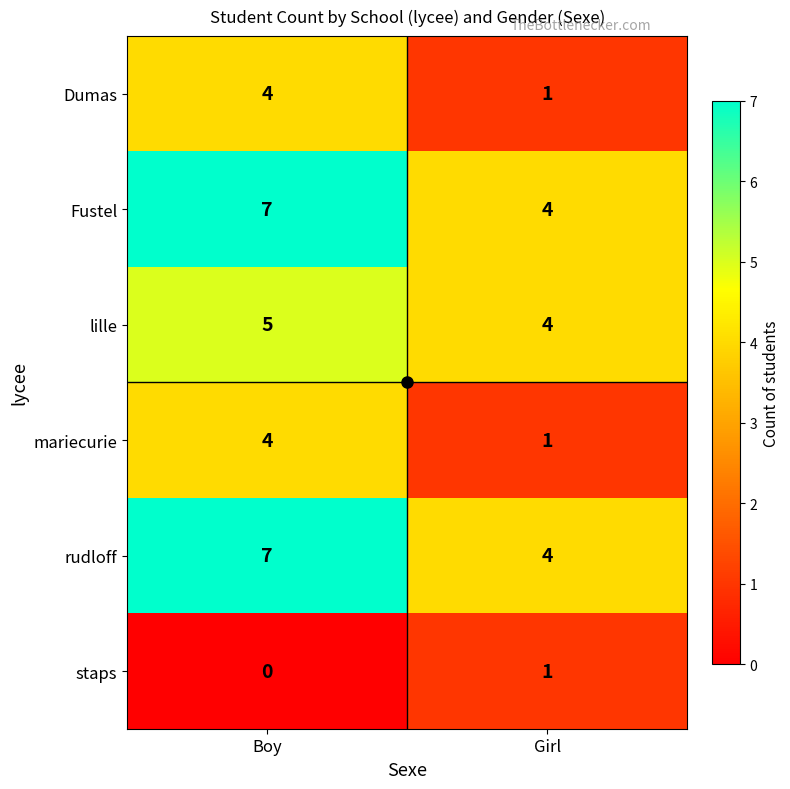

Rank the categories by mariecurie value from lowest to highest.

Girl, Boy